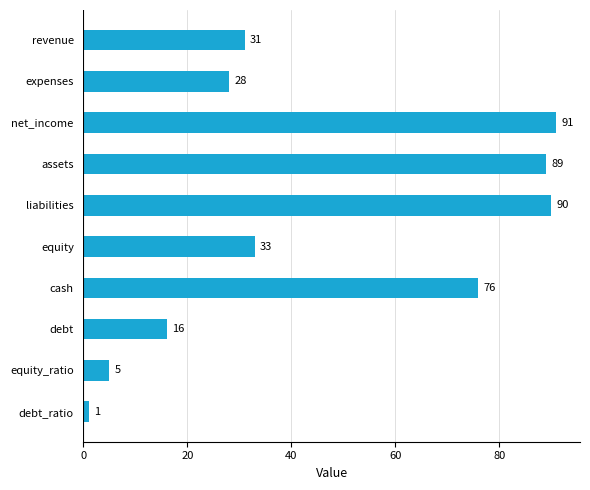

List the labels in order of value, largest first.

net_income, liabilities, assets, cash, equity, revenue, expenses, debt, equity_ratio, debt_ratio